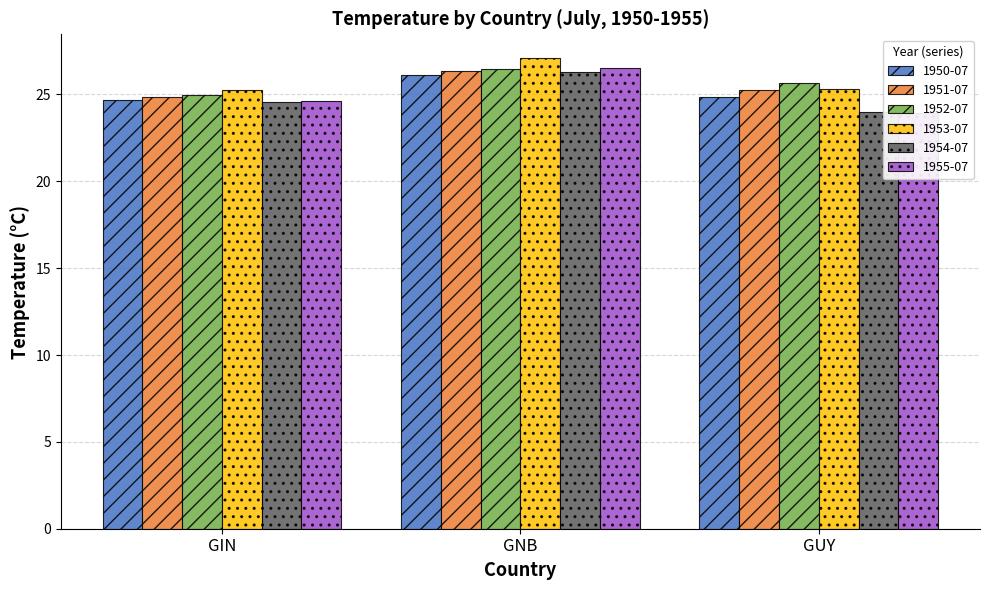

How many data points in 1951-07 are less than 25?

1